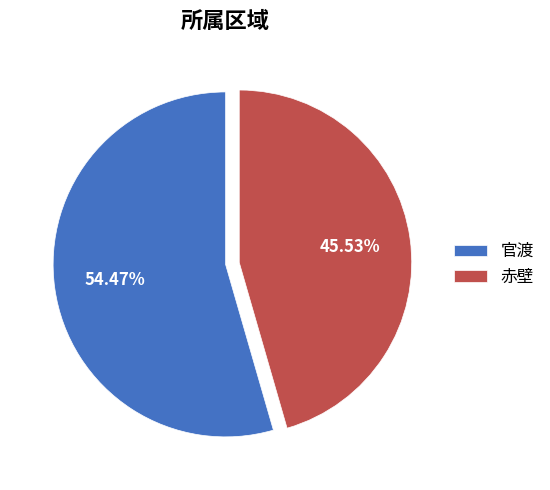

Approximately how many times larger is the value at 官渡 compared to 赤壁?

1.2